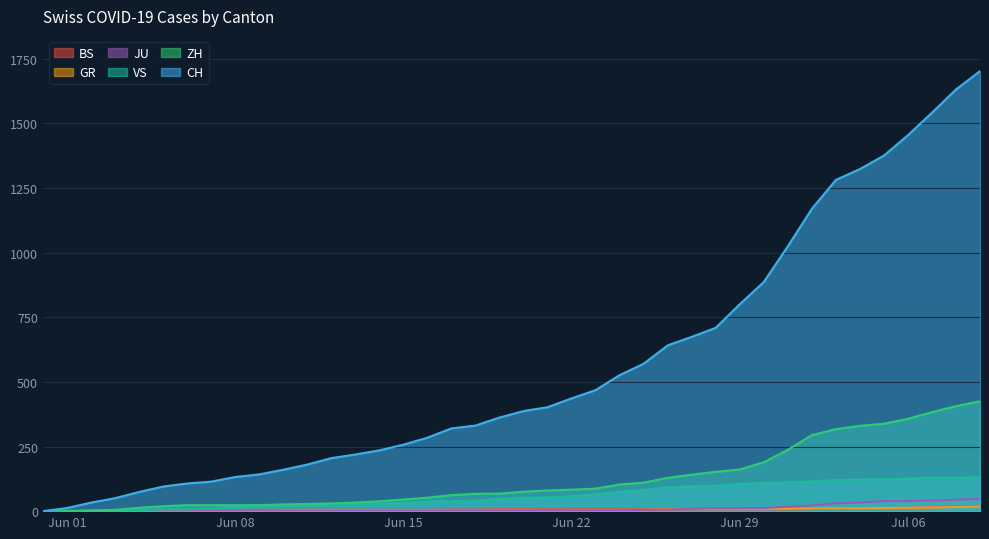

How many lines are shown in the chart?

6